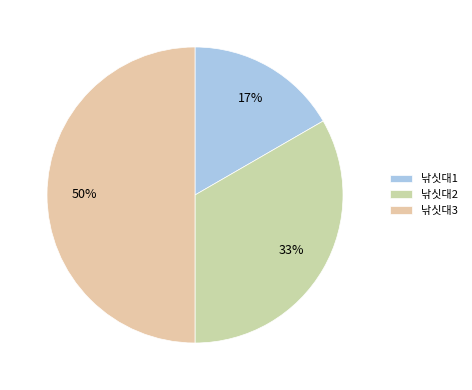

True or false: 낚싯대1 accounts for 10% of the total.

False